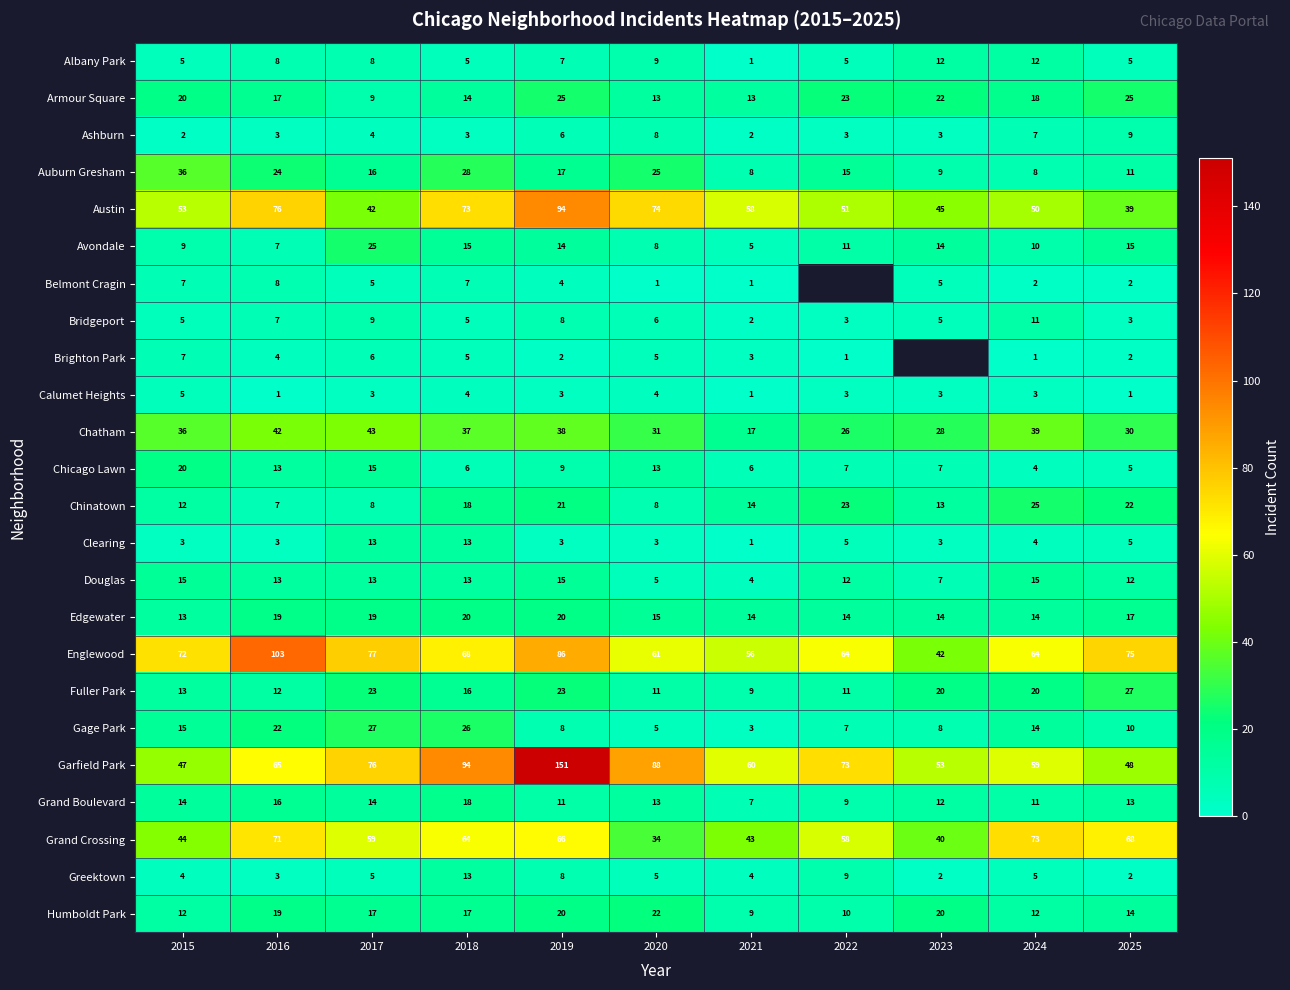

What is the lowest value of the Ashburn series?

2.0